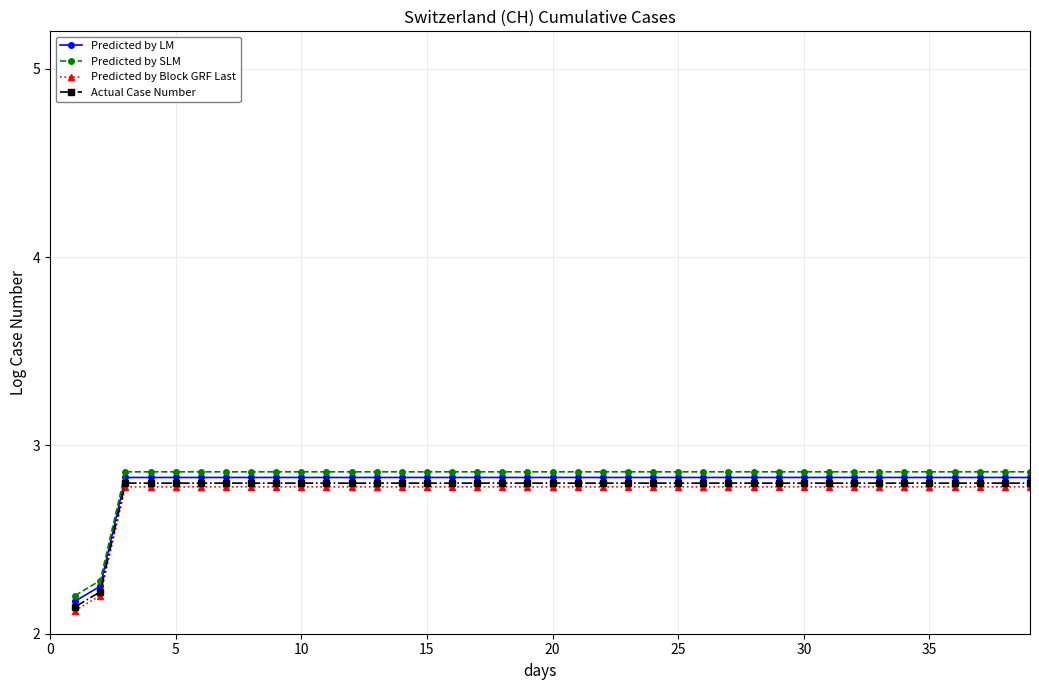

Which category has the highest value across all series?

15